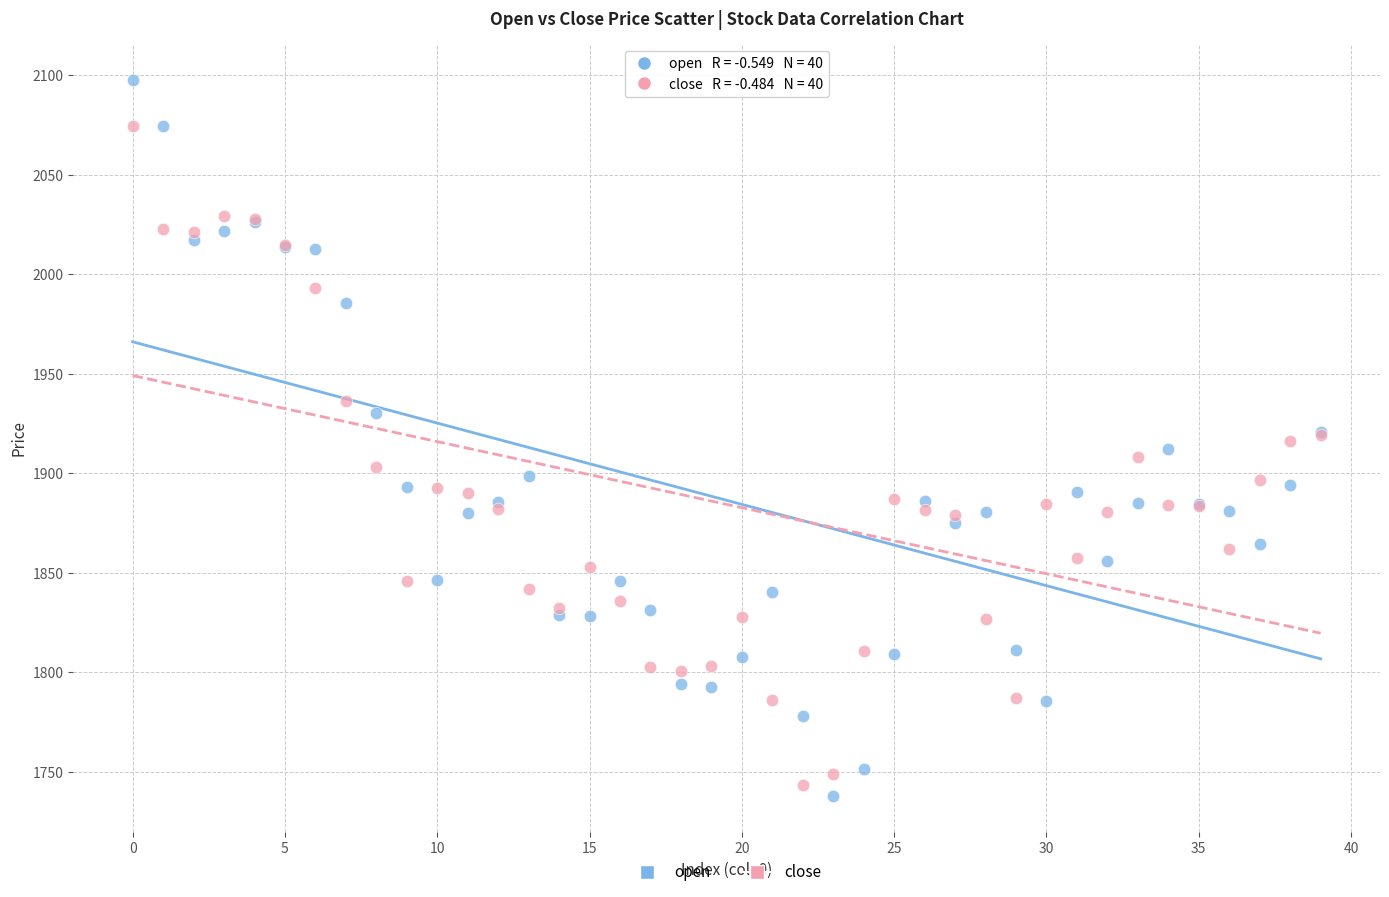

Which series reaches the maximum Y coordinate?

open